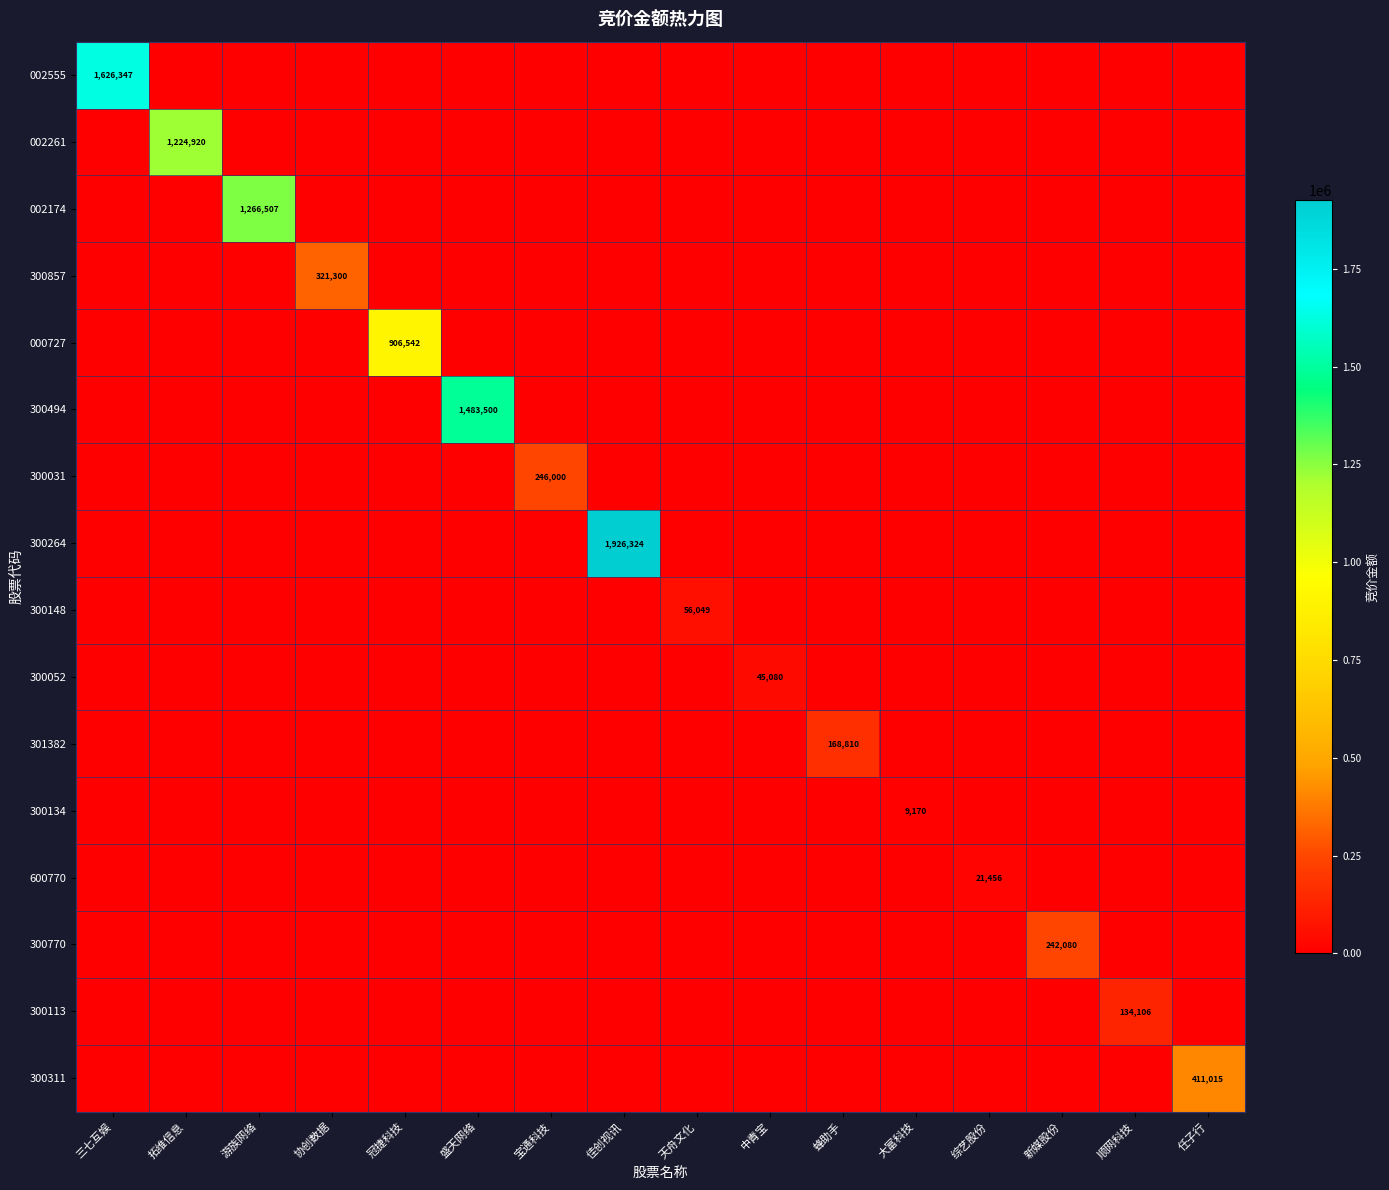

The value of 300134 at 大富科技 is 15105. True or false?

False